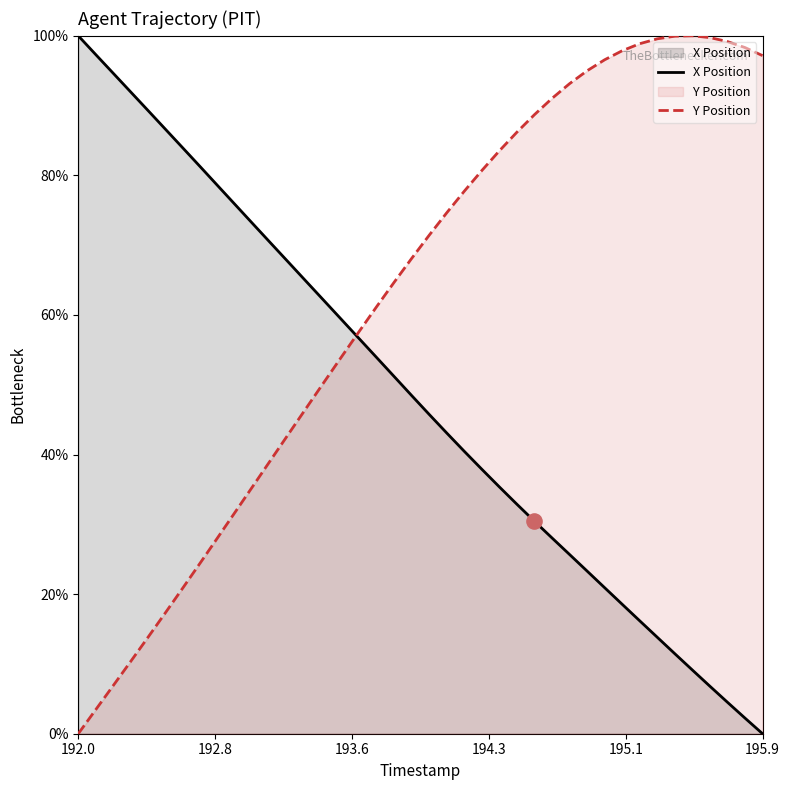

Which series reaches the maximum Y coordinate?

X Position